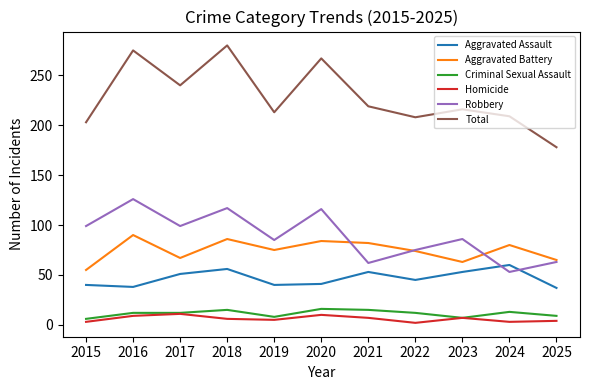

True or false: Homicide and Robbery cross at least once.

False